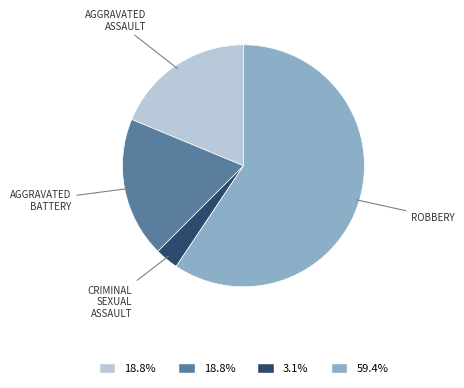

Does any single category account for the majority?

Yes